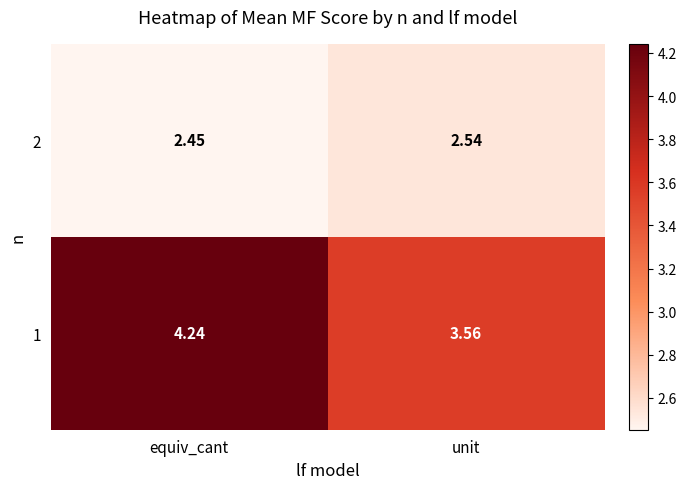

Which series has the largest range (max minus min)?

1